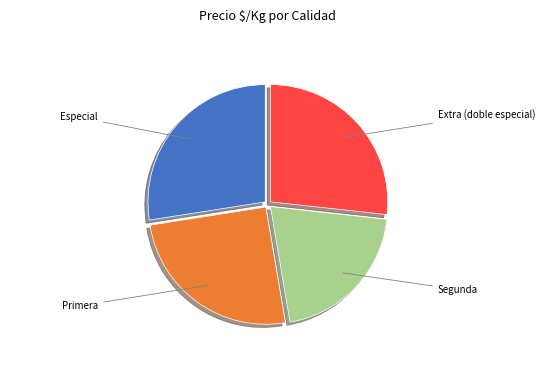

Does any single category account for the majority?

No